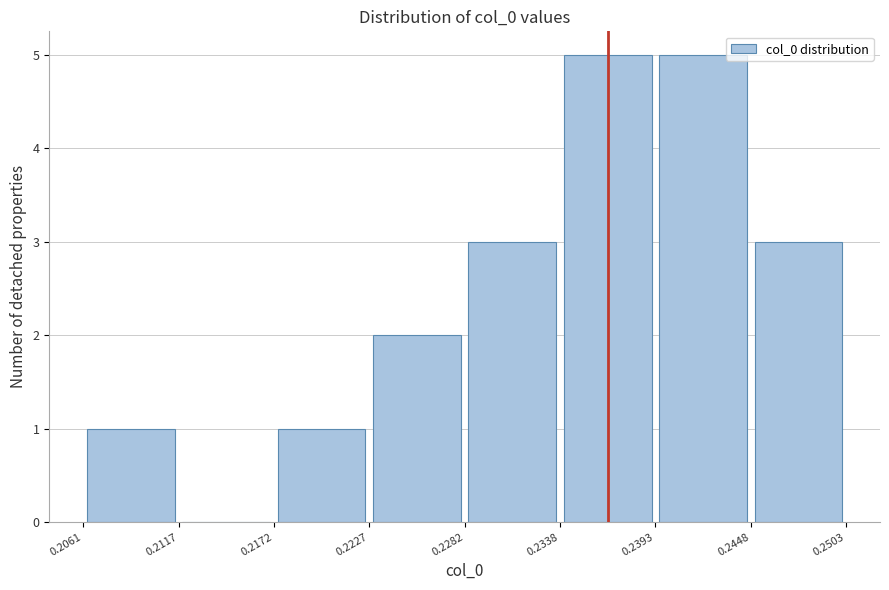

Reading left to right, list every bar in this chart as the range it spans on the x-axis followed by its height. The values are not printed on the chart, so give them approximately, as read against the axis.

0.2061 to 0.2117: 1
0.2117 to 0.2172: 0
0.2172 to 0.2227: 1
0.2227 to 0.2282: 2
0.2282 to 0.2338: 3
0.2338 to 0.2393: 5
0.2393 to 0.2448: 5
0.2448 to 0.2503: 3